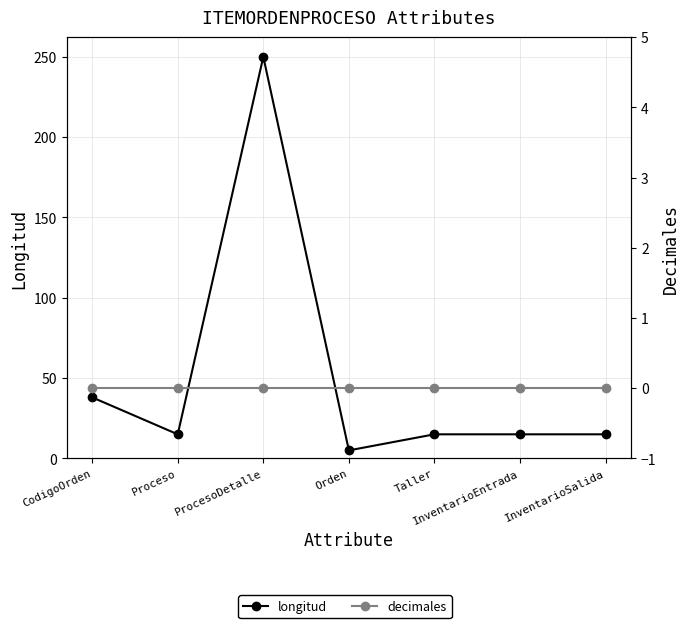

True or false: longitud and decimales cross at least once.

False